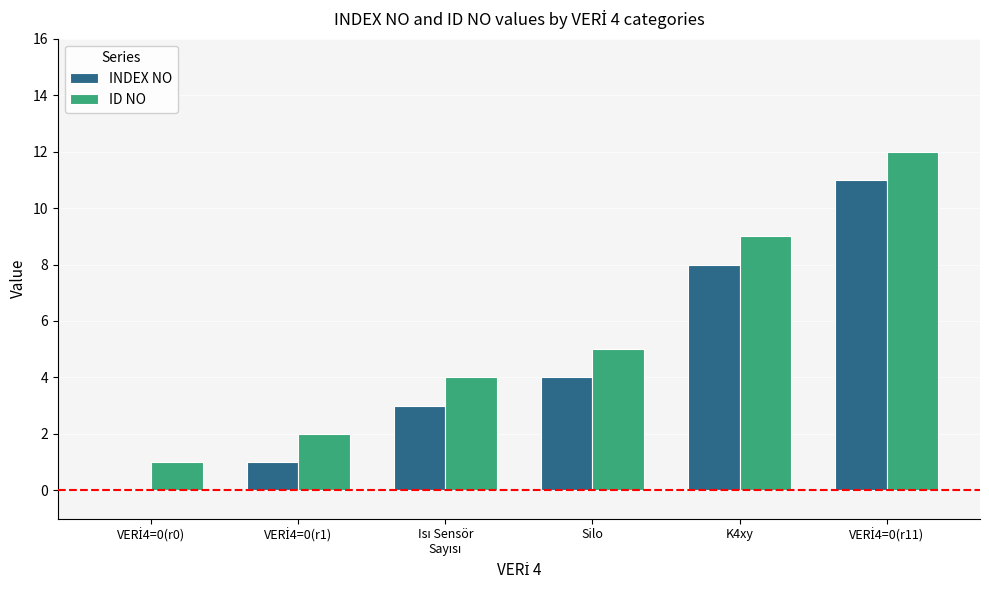

How many groups of bars are there?

6